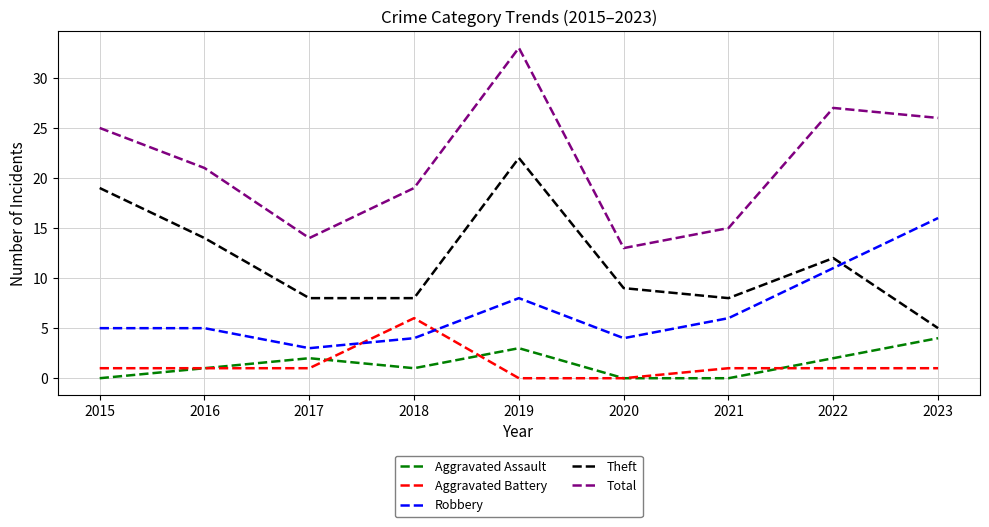

Count the number of categories in the chart.

9